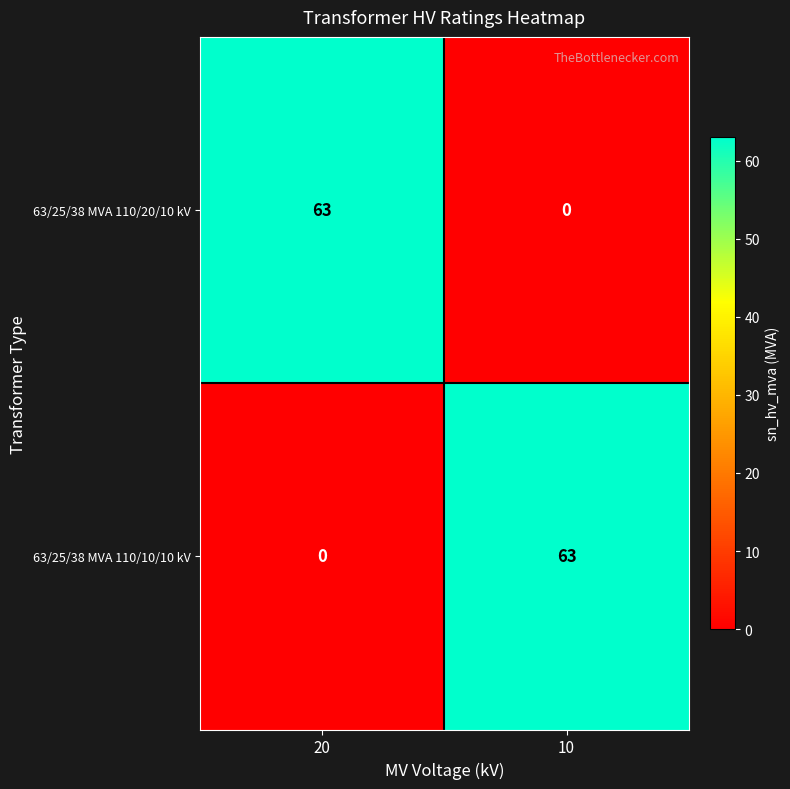

Rank the categories by 63/25/38 MVA 110/10/10 kV value from lowest to highest.

20, 10